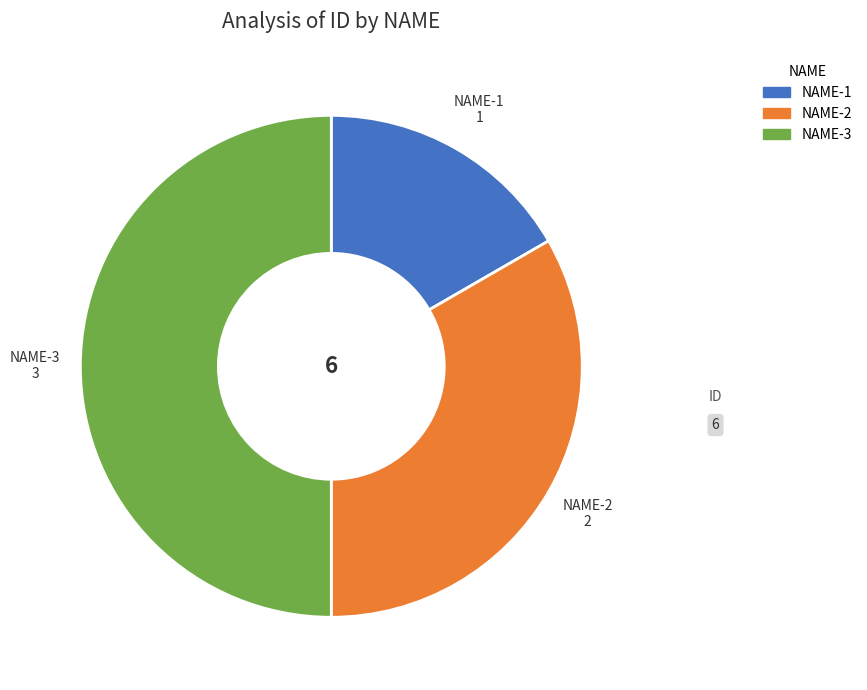

Is it true that NAME-1 is 23% of the pie?

False